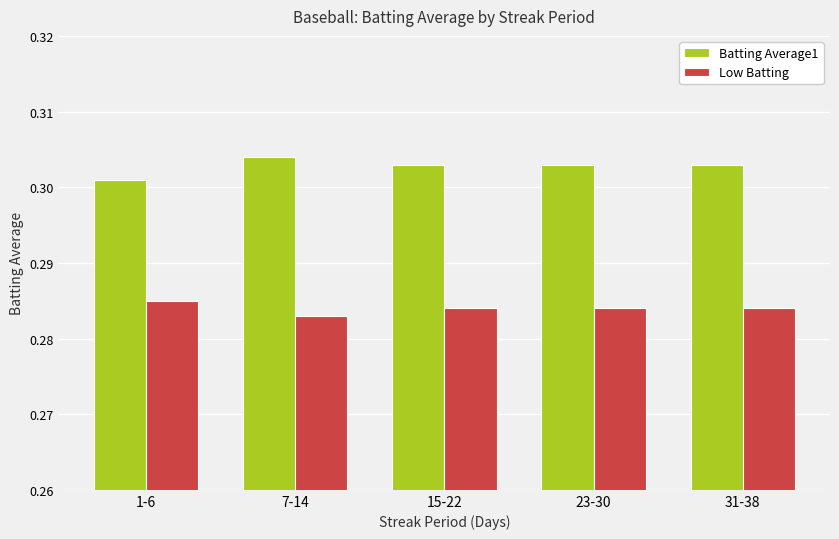

What position from the left is 31-38?

5